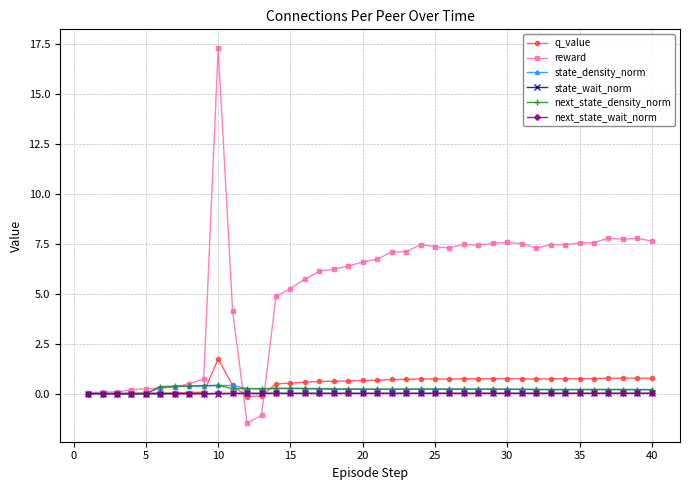

True or false: state_wait_norm has more than 1 points higher than both neighbors.

True